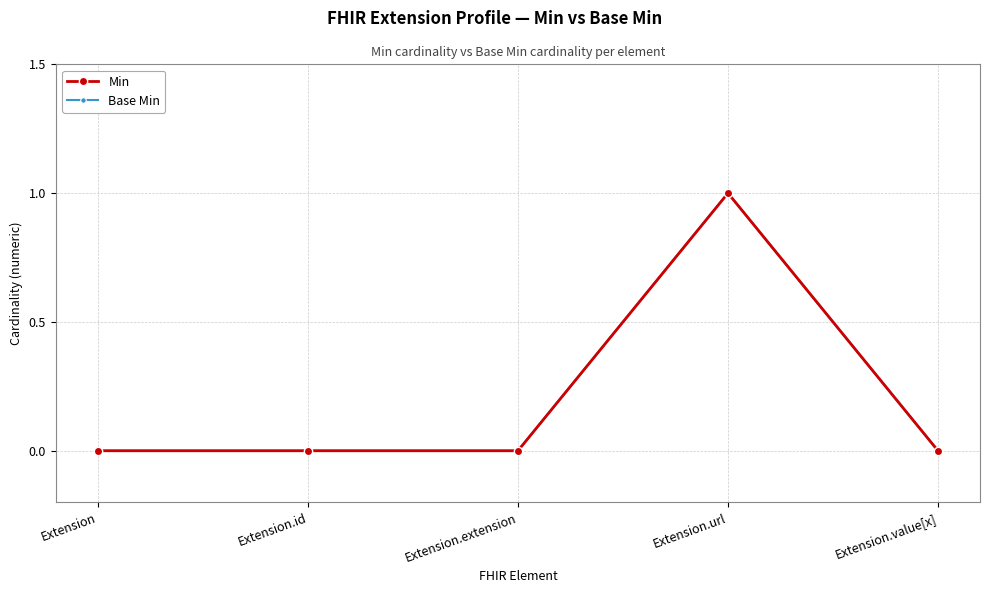

List the series in order of their peak value, highest first.

Min, Base Min